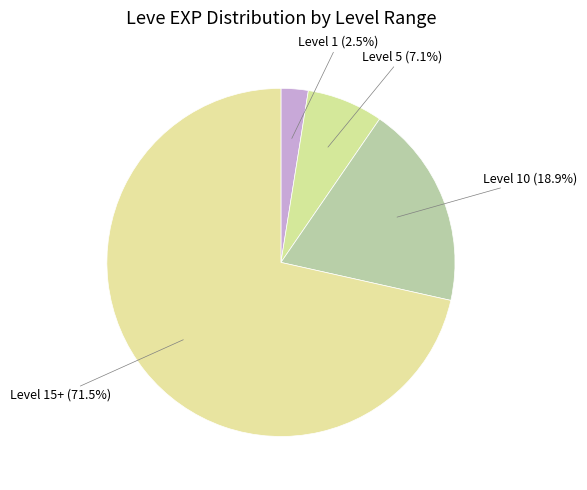

Between Level 5 and Level 15+, which is larger?

Level 15+